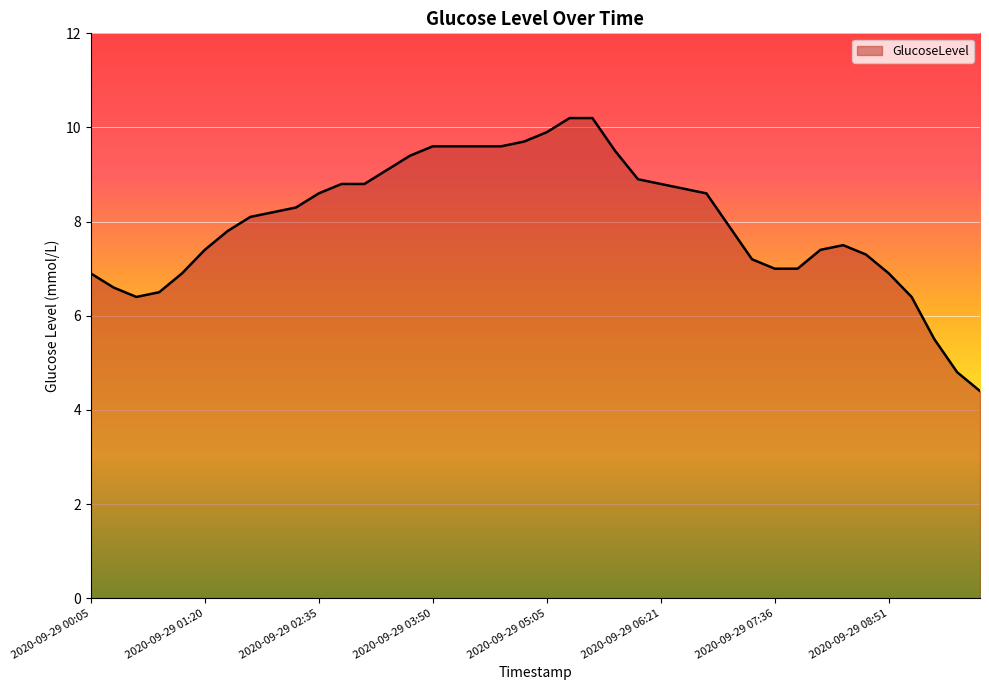

What is the smallest value displayed?

4.4